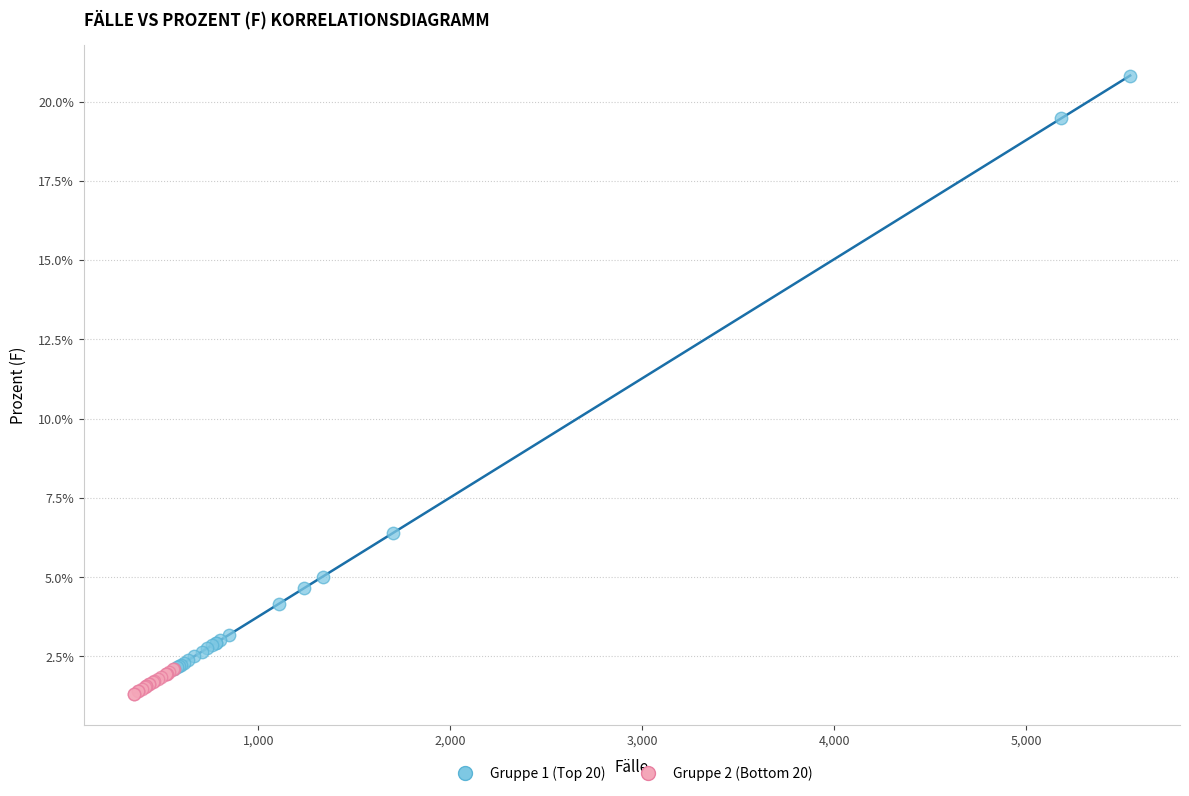

Which series has the largest Y range (max minus min)?

Gruppe 1 (Top 20)